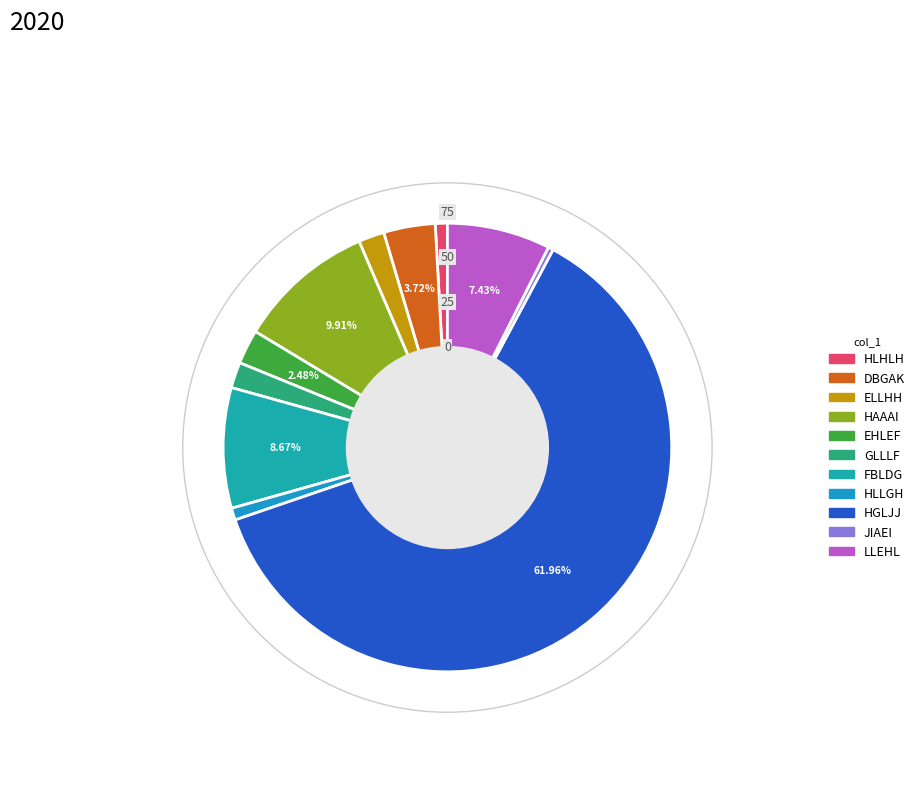

Count the number of slices in the pie.

11